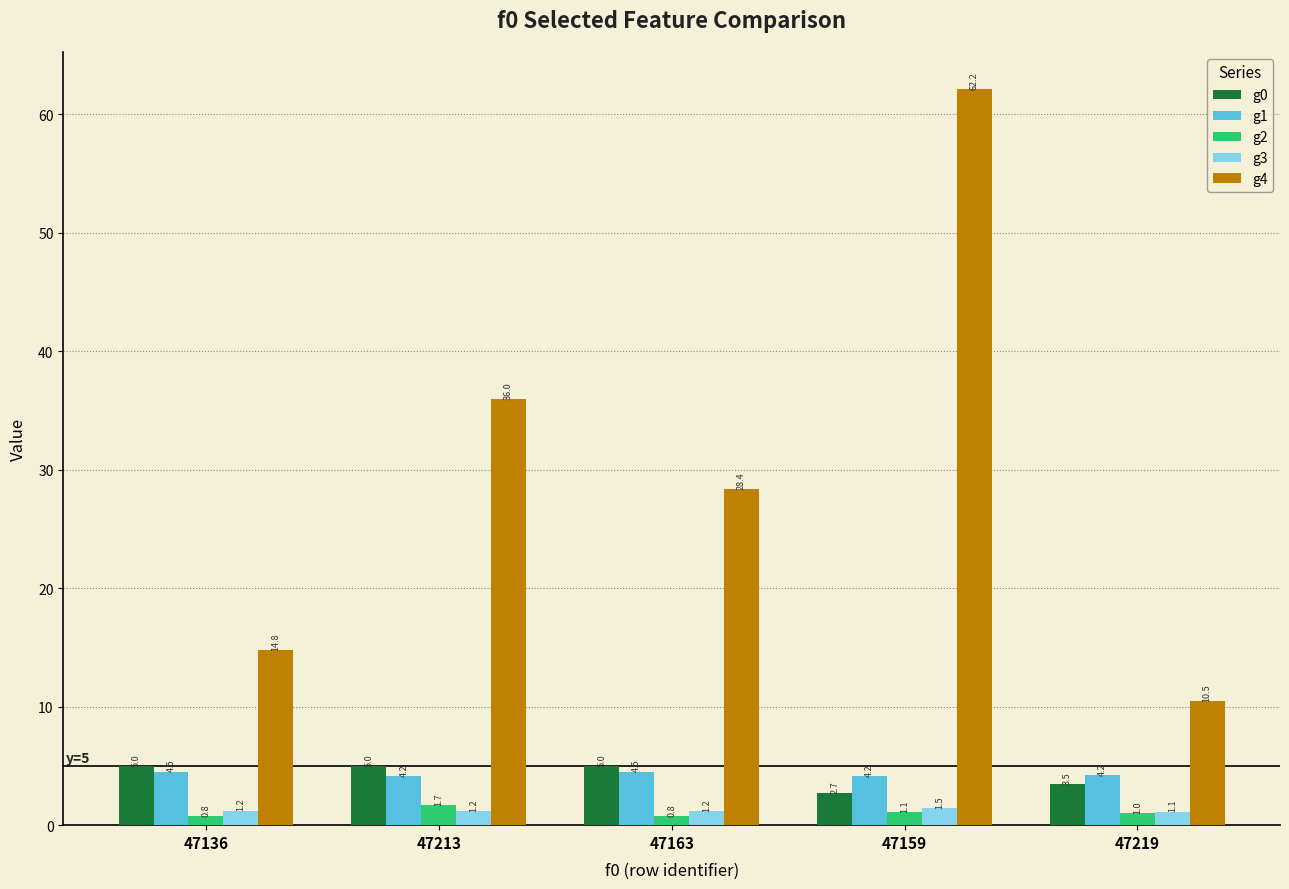

Which series has the widest spread of values?

g4